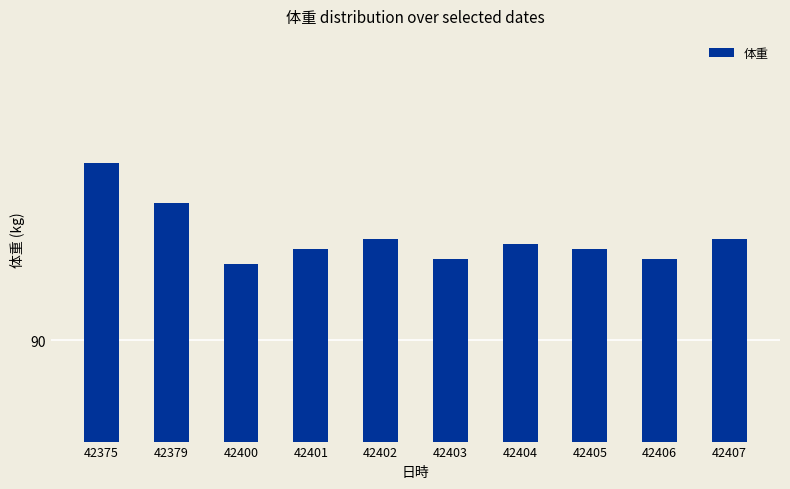

What is the greatest value displayed?

93.5